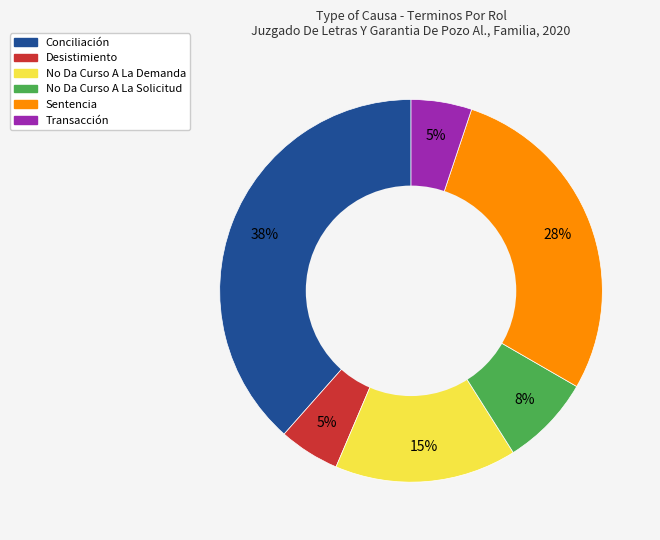

Which category has the biggest portion of the pie?

Conciliación